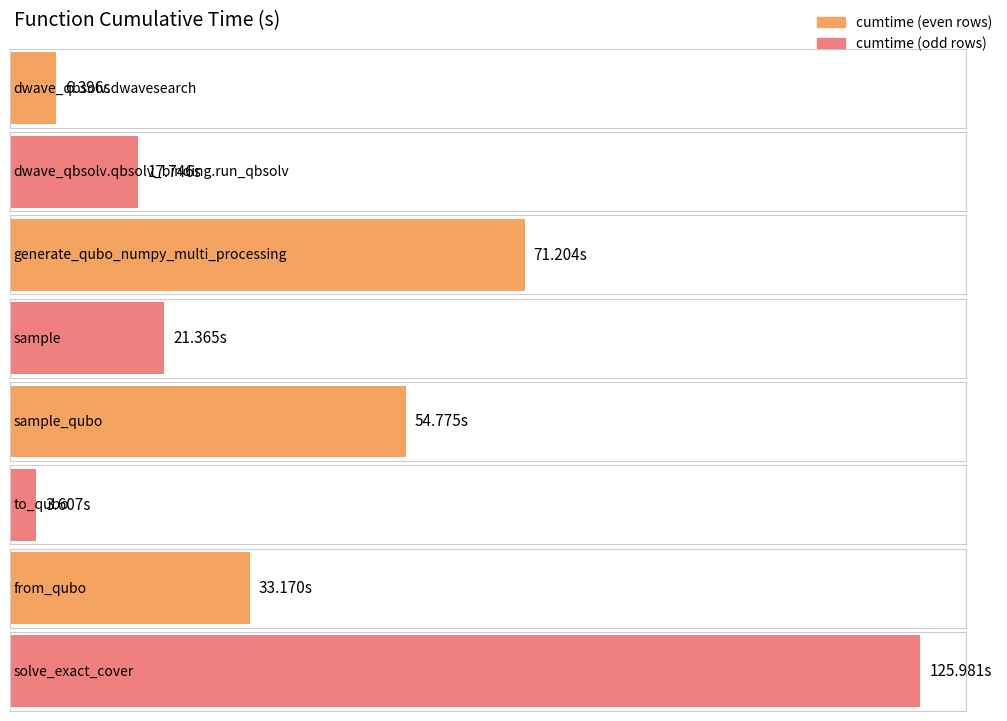

What is the label of the 2nd bar from the left?

dwave_qbsolv.qbsolv_binding.run_qbsolv